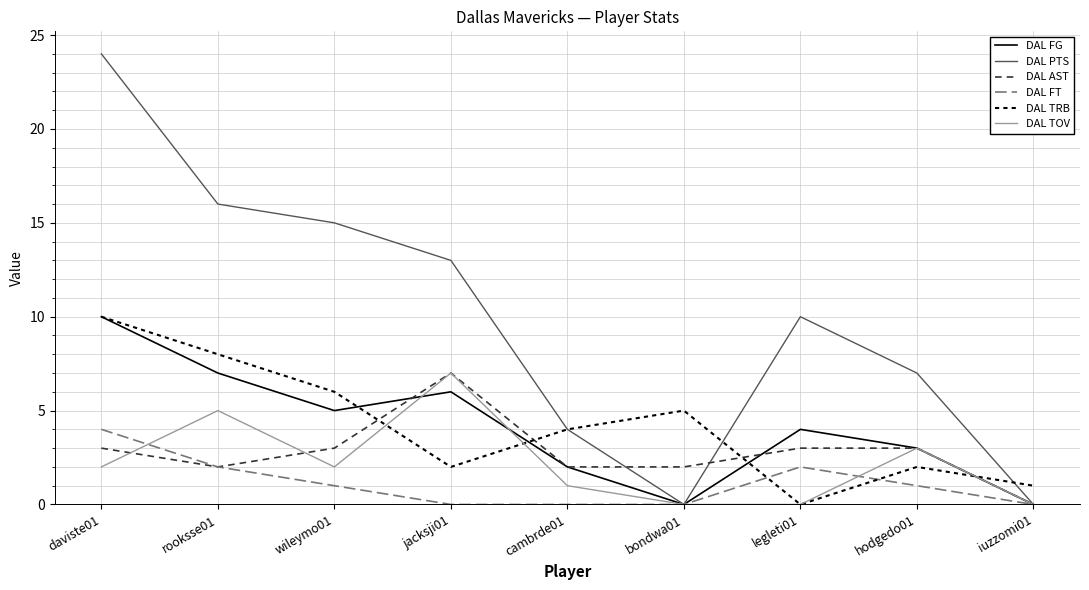

Which label corresponds to the largest value in the chart?

daviste01